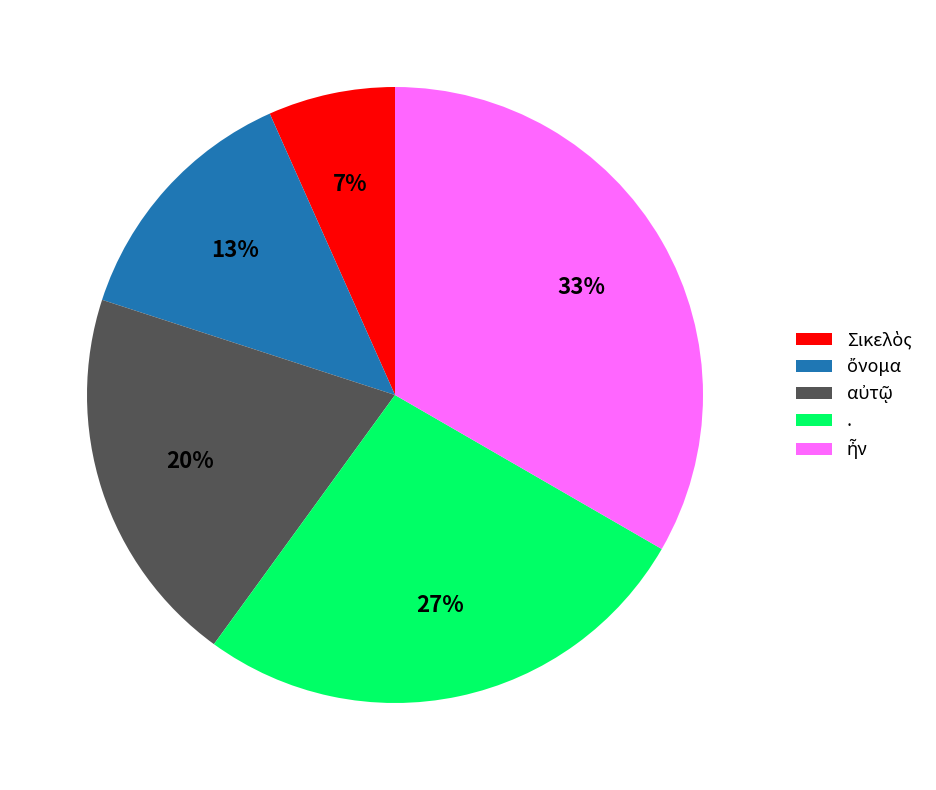

The . slice represents 37% of the pie. True or false?

False